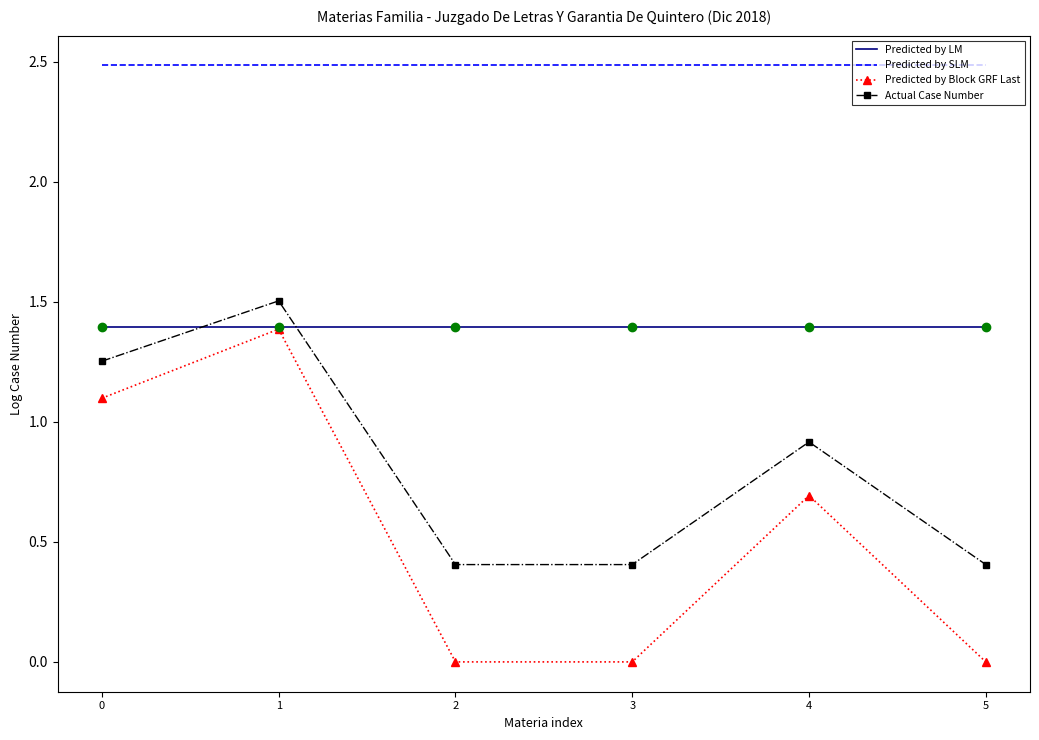

Rank the series at 2 from highest to lowest value.

Predicted by SLM, Predicted by LM, Actual Case Number, Predicted by Block GRF Last